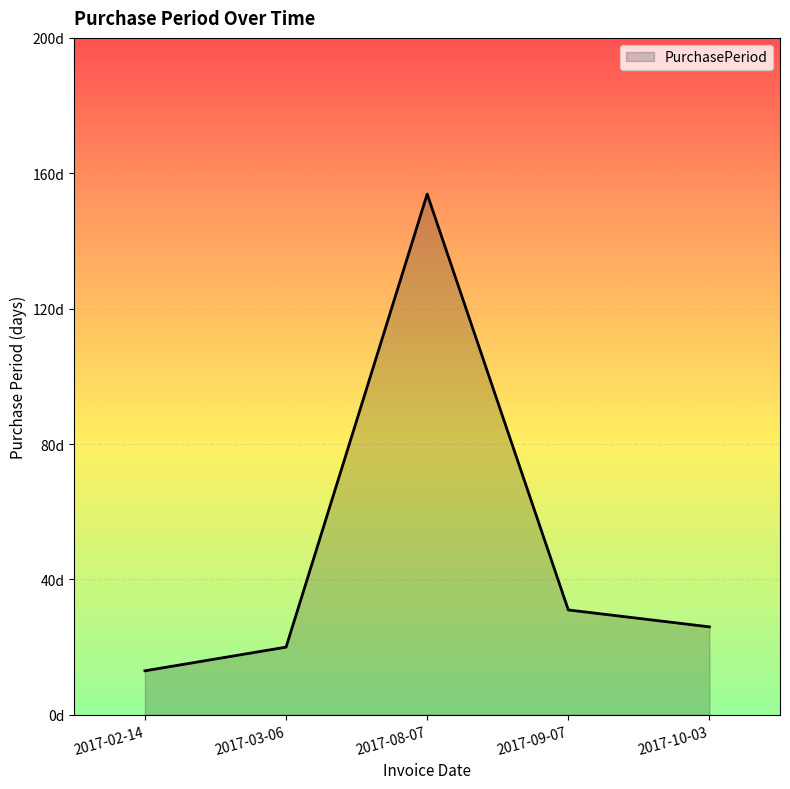

What is the smallest value displayed?

13